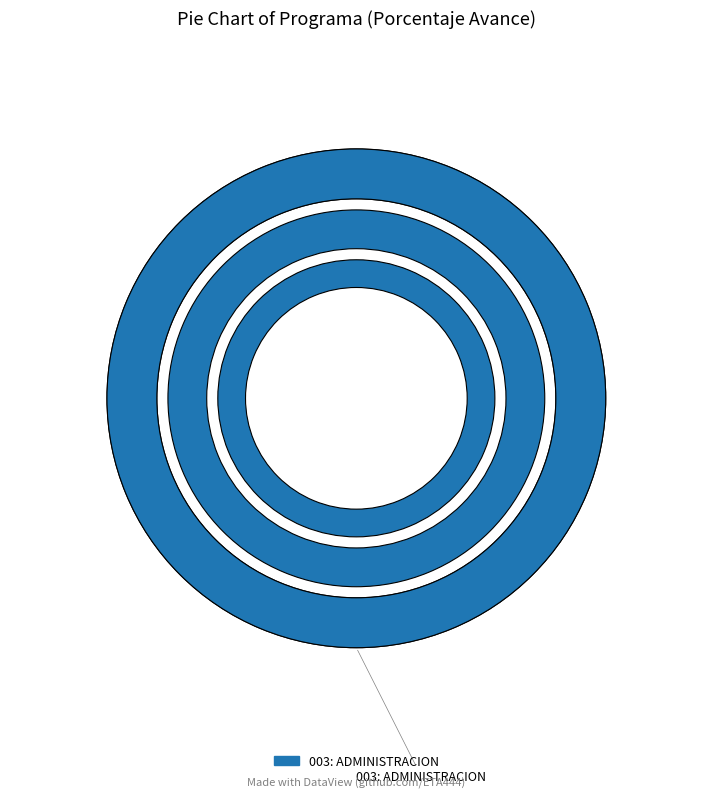

Is it true that 003: ADMINISTRACION is 94% of the pie?

False